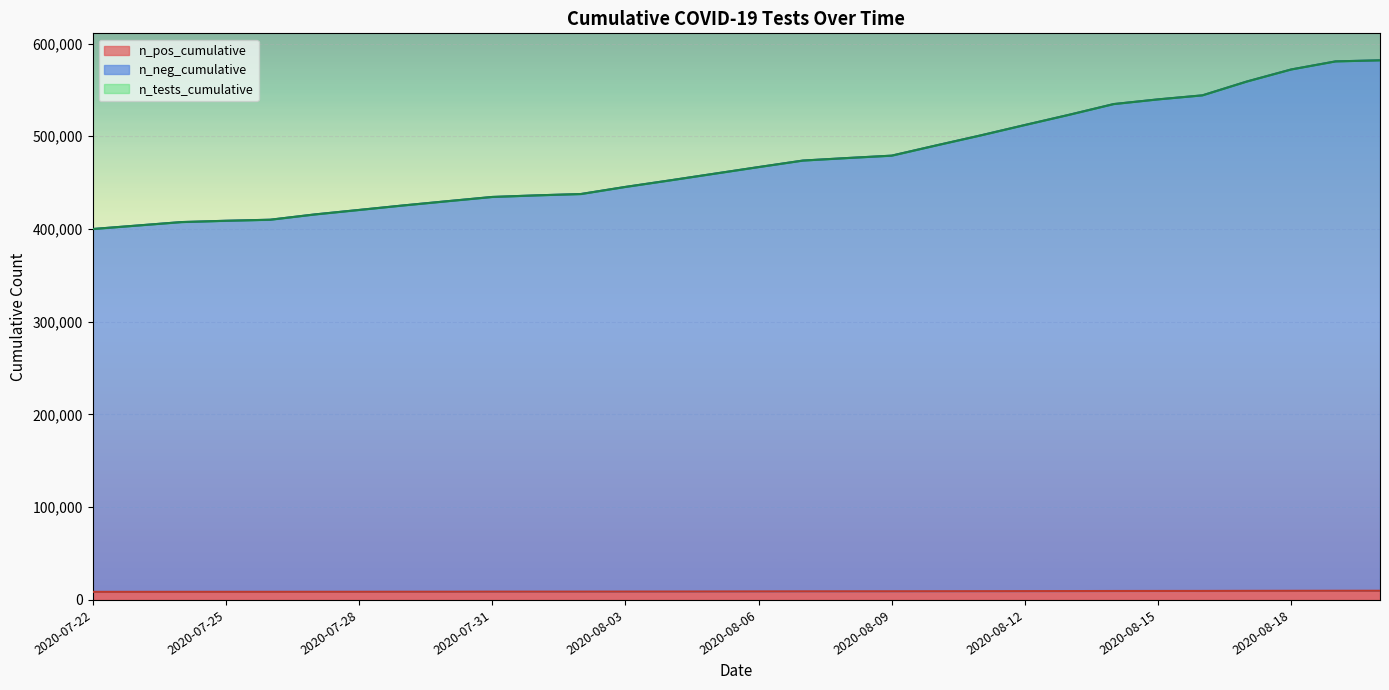

What is the average value of the n_pos_cumulative series?

9211